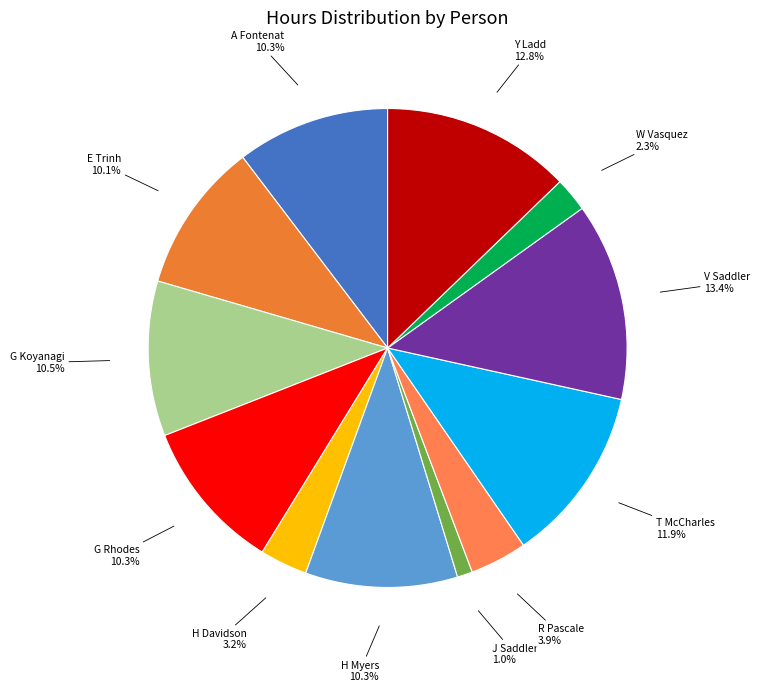

Which category has the smallest portion of the pie?

J Saddler